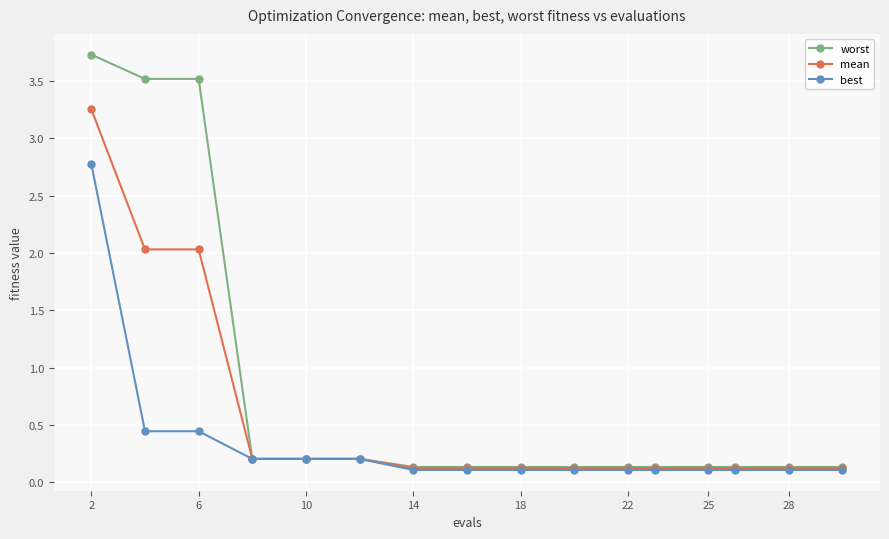

What is the highest value of the worst series?

3.7